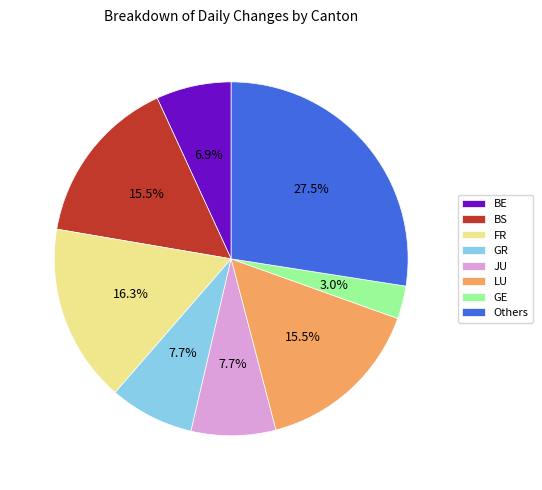

Count the number of slices in the pie.

8